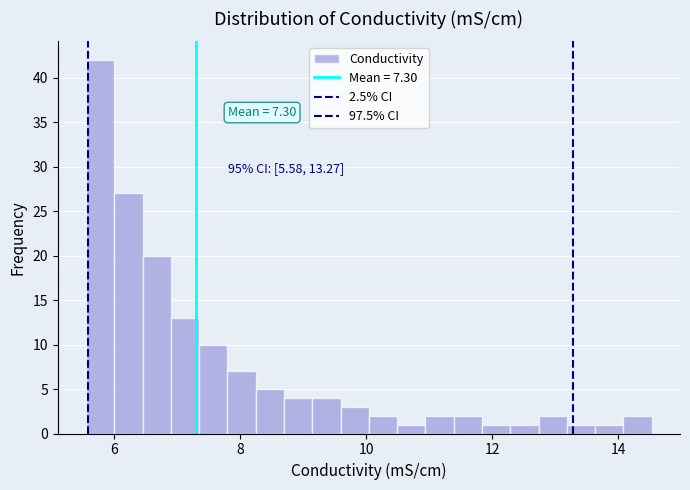

Around what value on the x-axis is the tallest bar? Give the approximate position of its centre, as read against the axis.

5.8